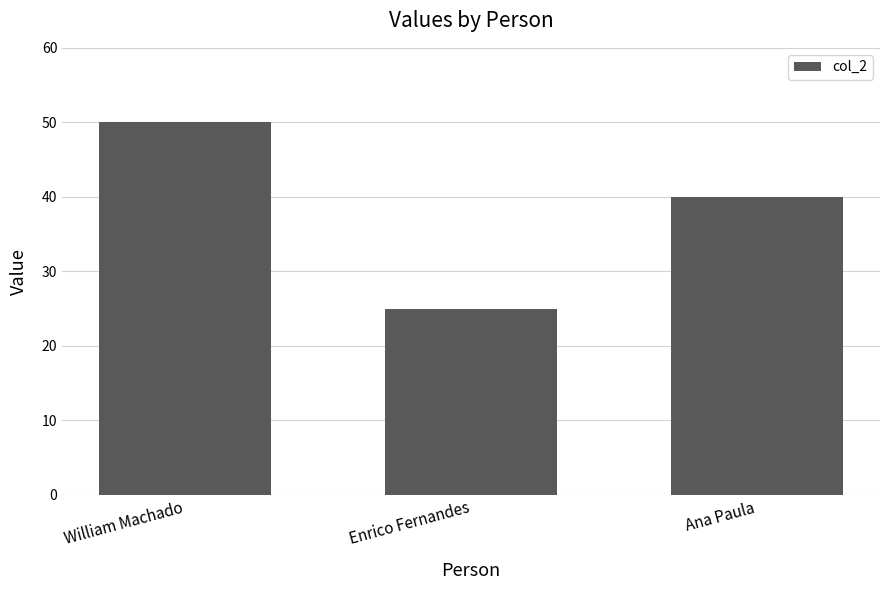

Are the bars horizontal?

No